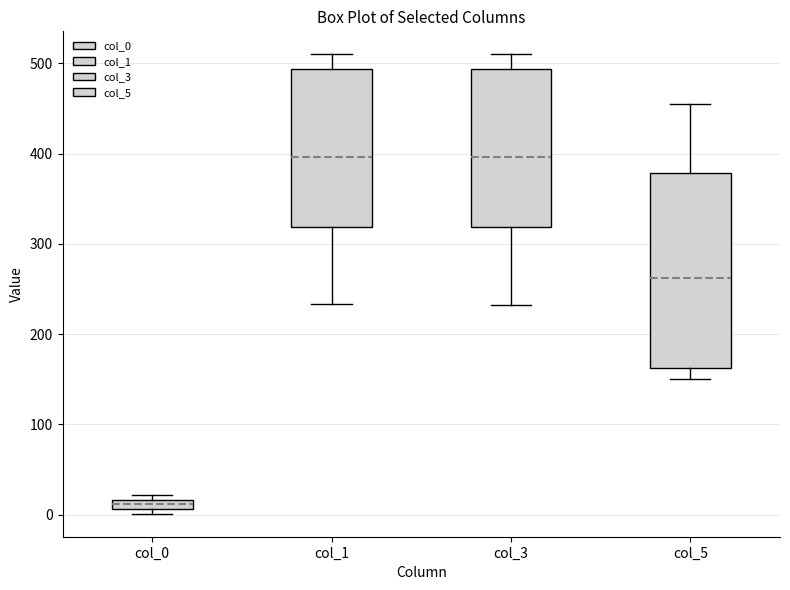

Where is the upper edge of the box for col_3 on the y-axis? The values are not printed on the chart, so give them approximately, as read against the axis.

490